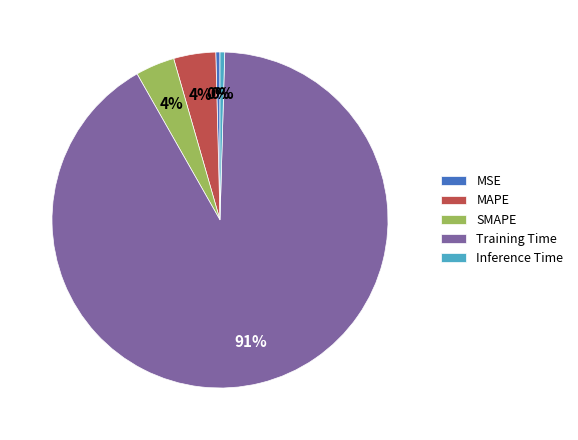

Which has a higher value, Inference Time or MAPE?

MAPE